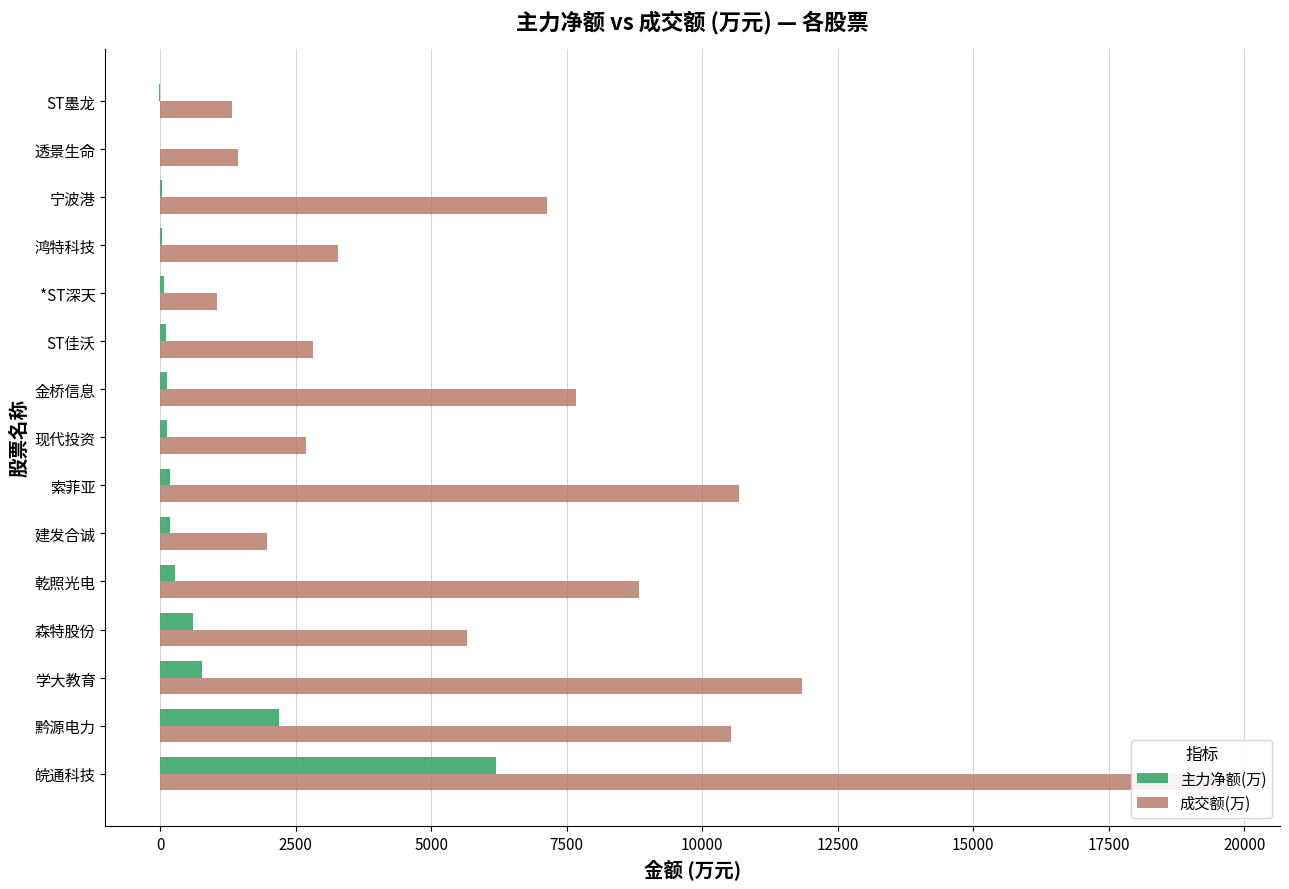

How many series are shown in this chart?

2